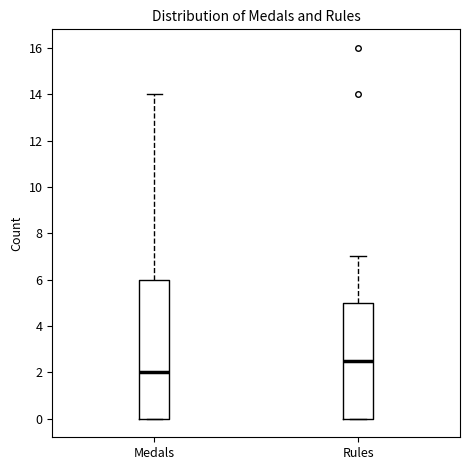

Where is the upper edge of the box for Rules on the y-axis? The values are not printed on the chart, so give them approximately, as read against the axis.

5.0